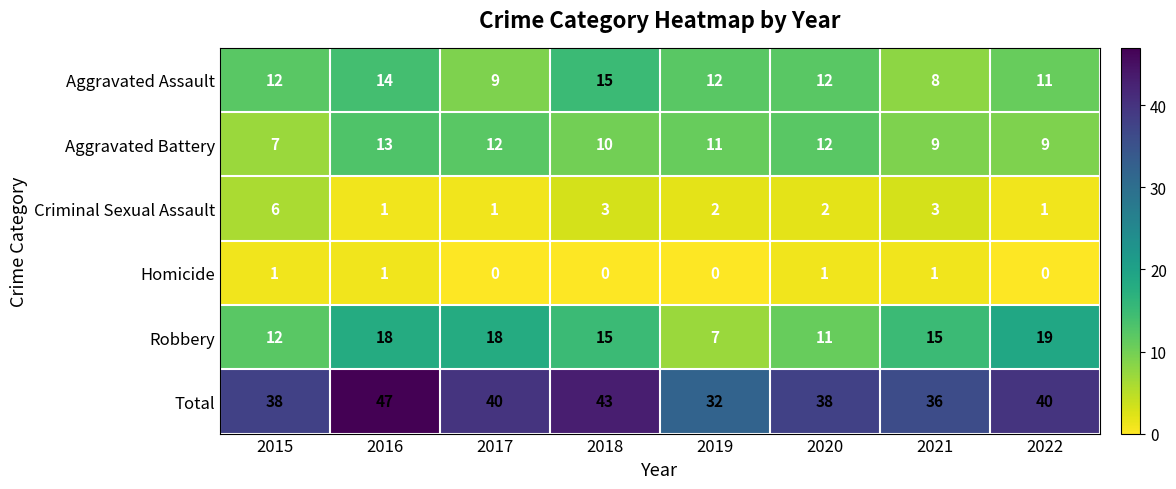

Is the value of Aggravated Assault at 2015 greater than the value of Total at 2016?

No